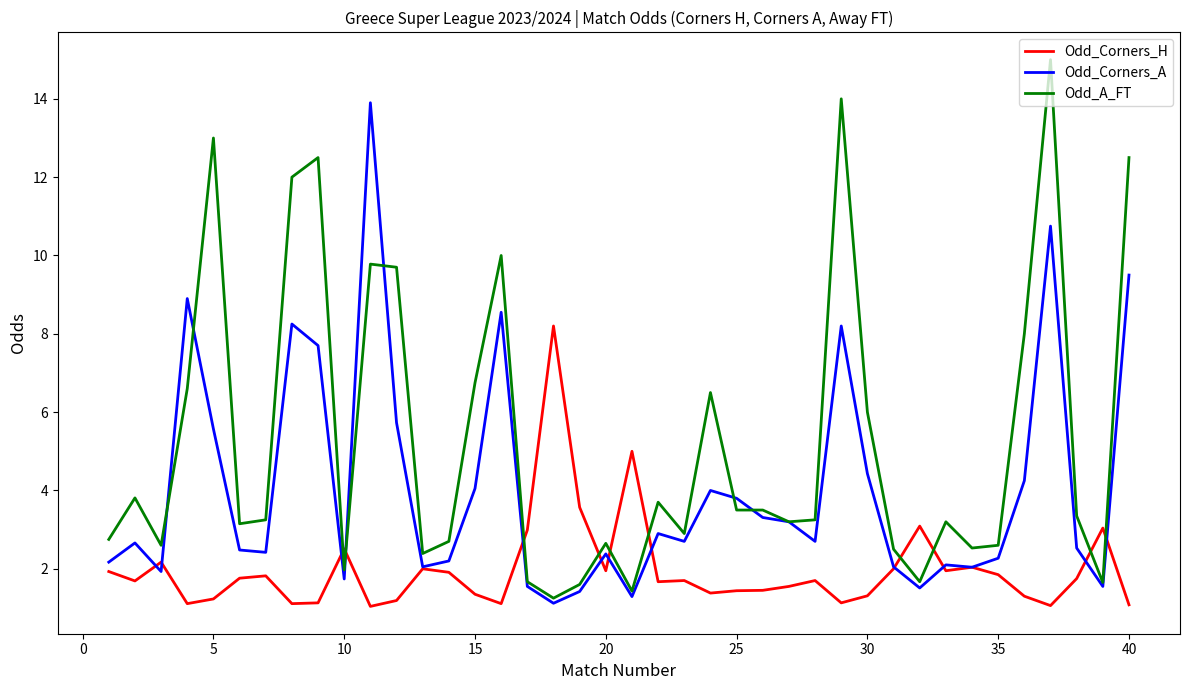

What is the minimum value shown in the chart?

1.0